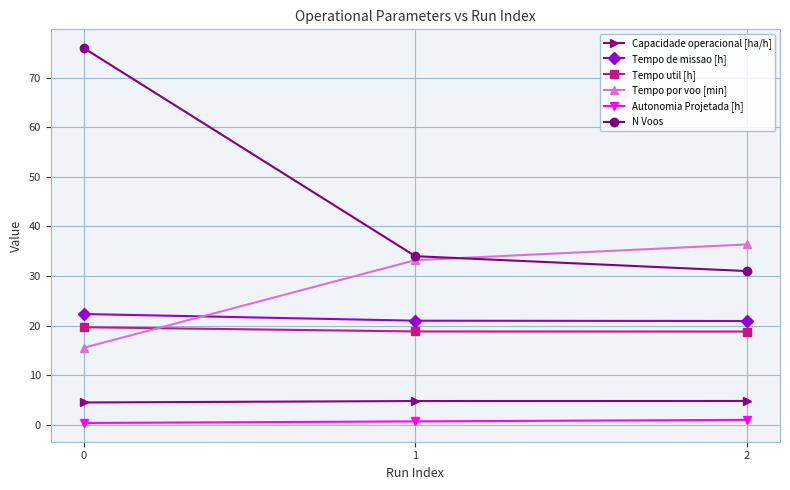

What is the difference between the Tempo de missao [h] values at 1 and 2?

0.1